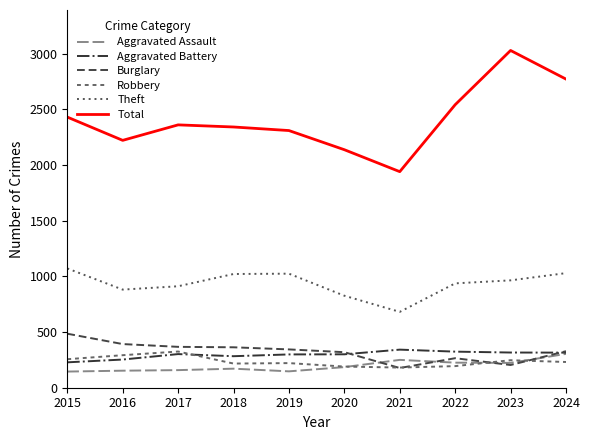

At which label does Aggravated Battery reach its minimum?

2015